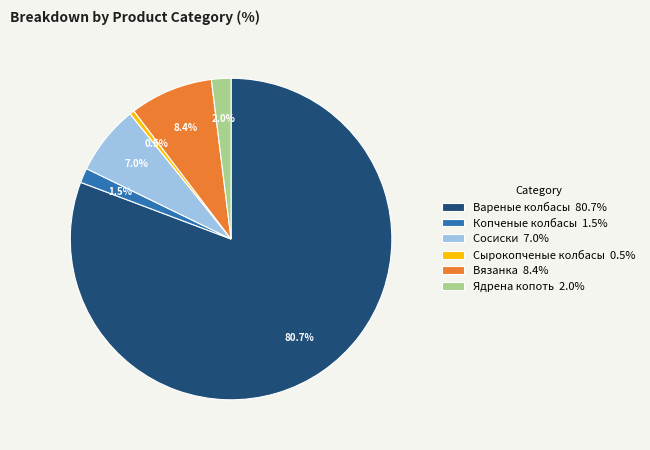

Which category accounts for the majority?

Вареные колбасы